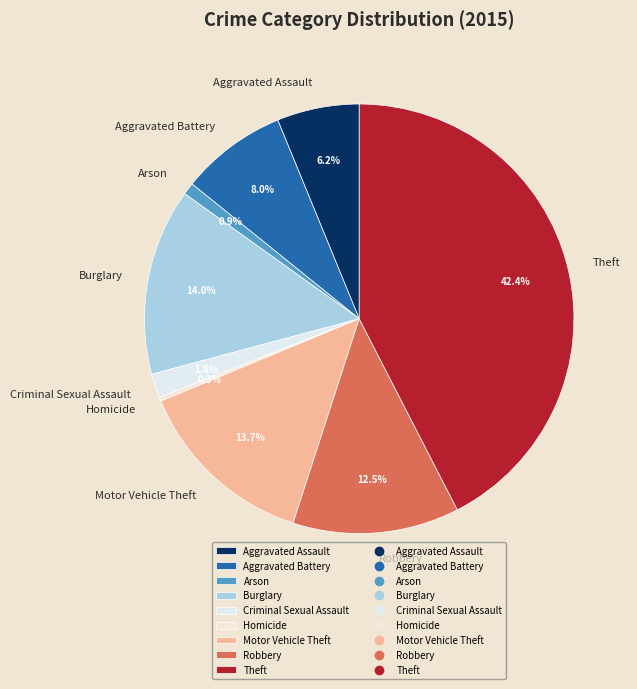

How many slices are in this pie chart?

9